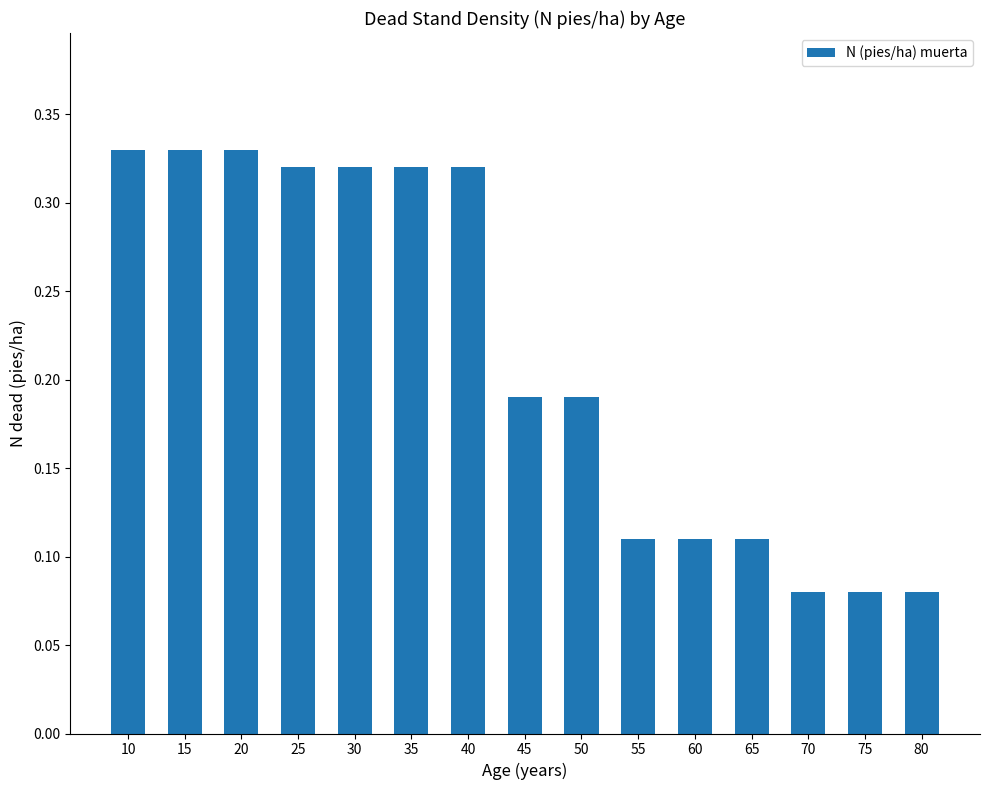

The chart shows a value of 0.1 at 40. True or false?

False